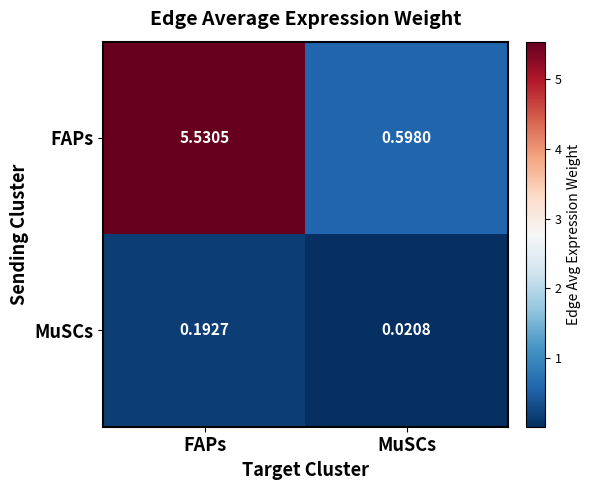

At which label is FAPs closest to 3?

MuSCs